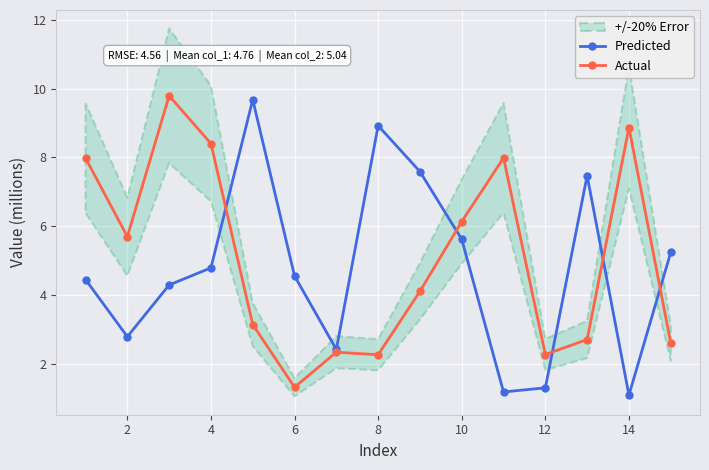

Is it true that Actual equals 8.9 at 14?

True